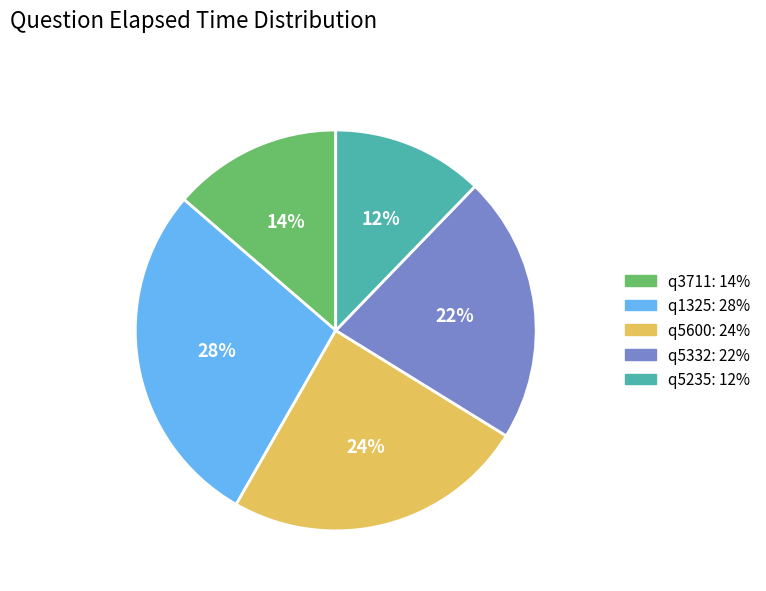

To the nearest percent, what percentage of the pie is q5235?

12%